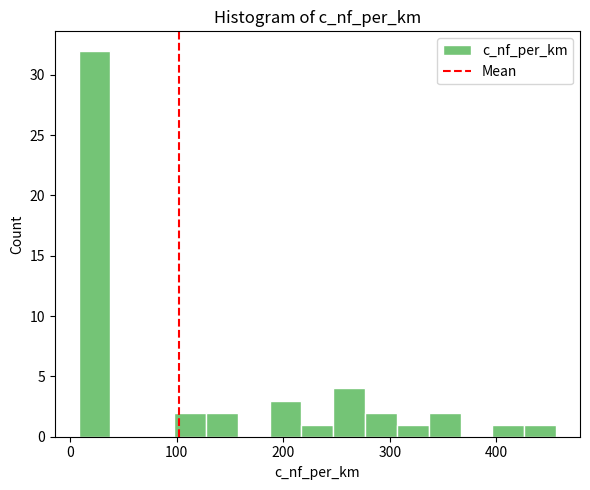

Around what value on the x-axis is the tallest bar? Give the approximate position of its centre, as read against the axis.

20